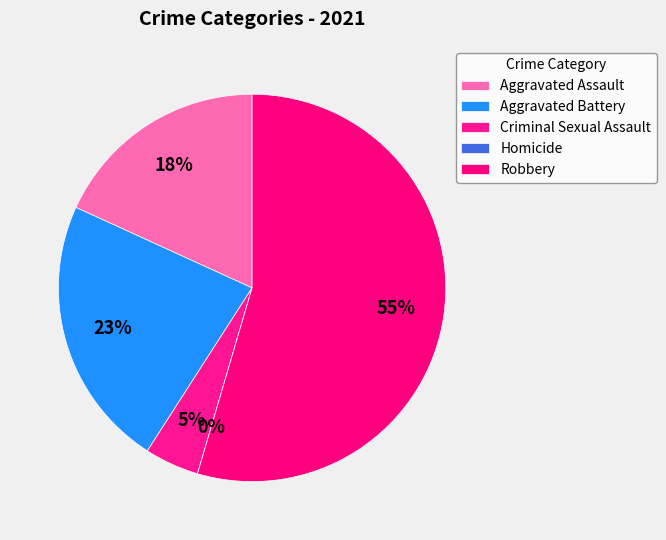

True or false: Aggravated Assault accounts for 11% of the total.

False